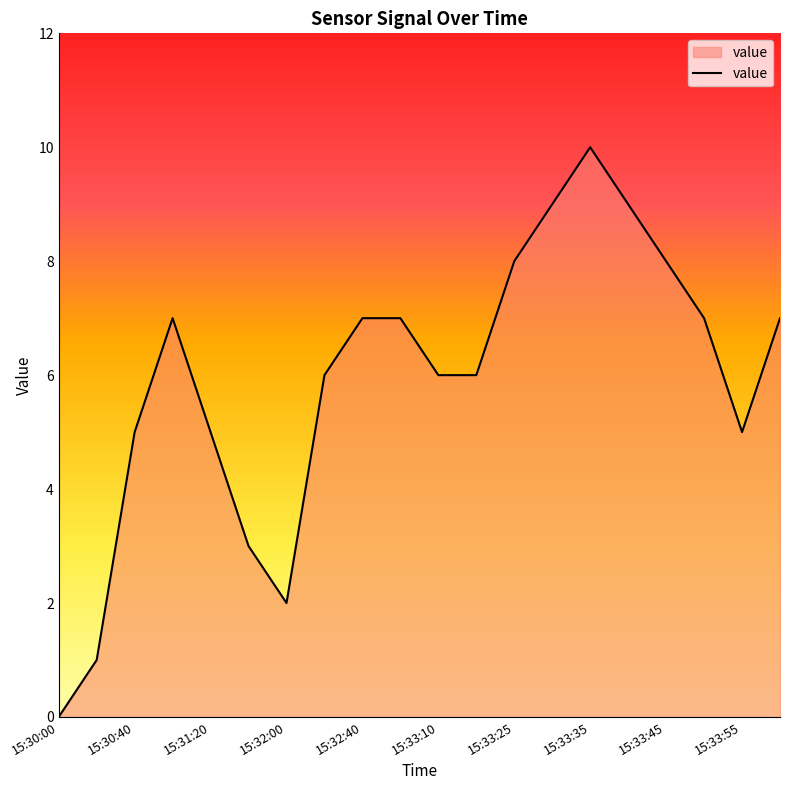

What is the difference between the maximum and minimum values?

10